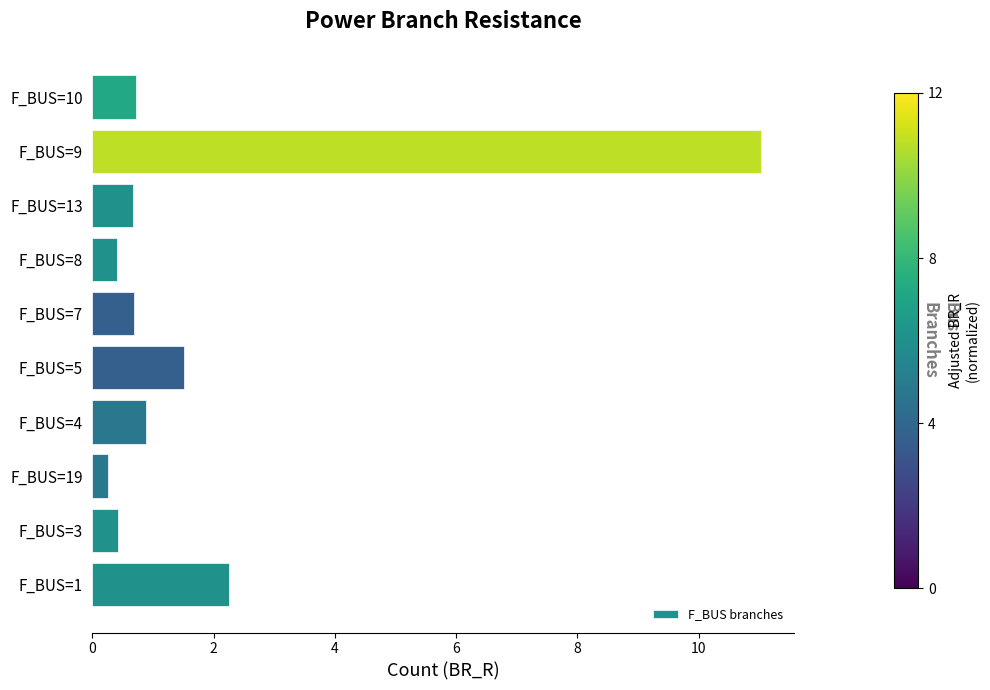

Reading top to bottom, extract all data points from this chart.

0.7	11.0	0.7	0.4	0.7	1.5	0.9	0.3	0.4	2.2